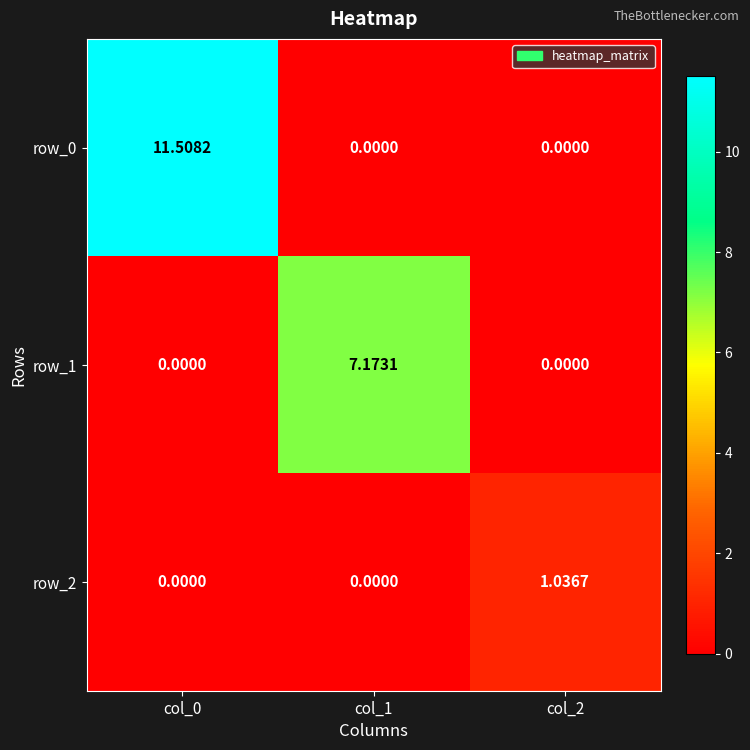

How many data points in row_0 are above 0?

1